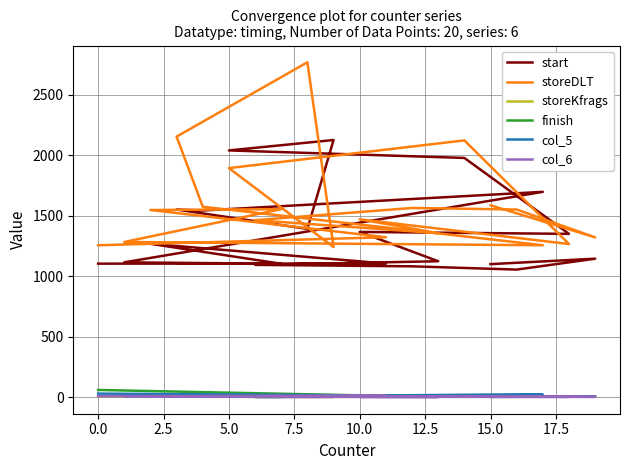

The storeKfrags series shows 5 at 15.0. True or false?

True